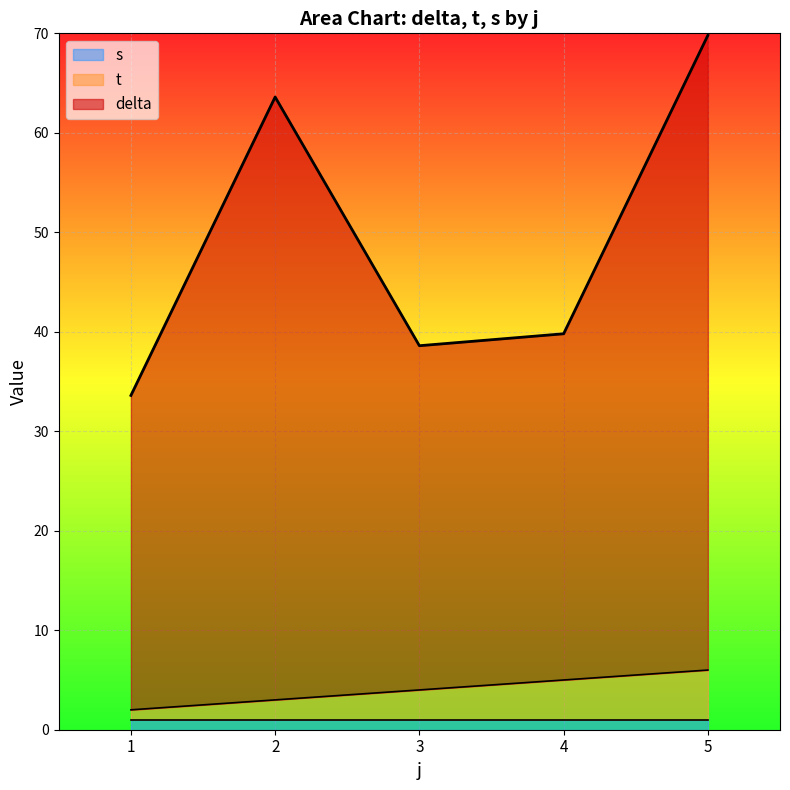

At which category is the sum across all series the highest?

5